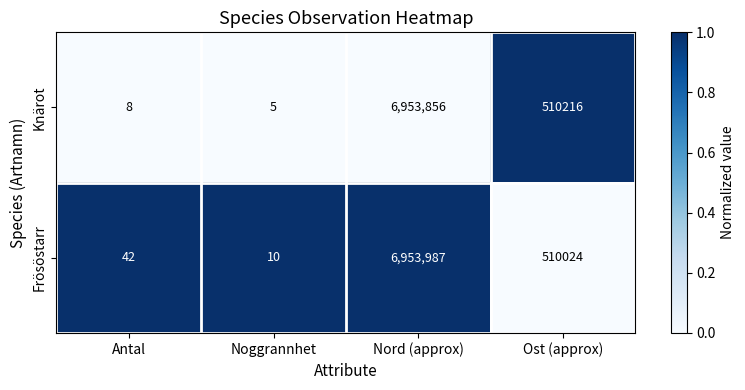

What is the difference between the highest and lowest values at Antal?

34